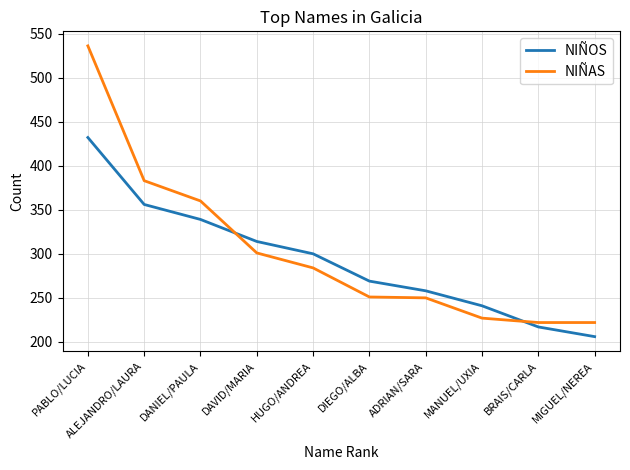

How many intersections are there between NIÑOS and NIÑAS?

2